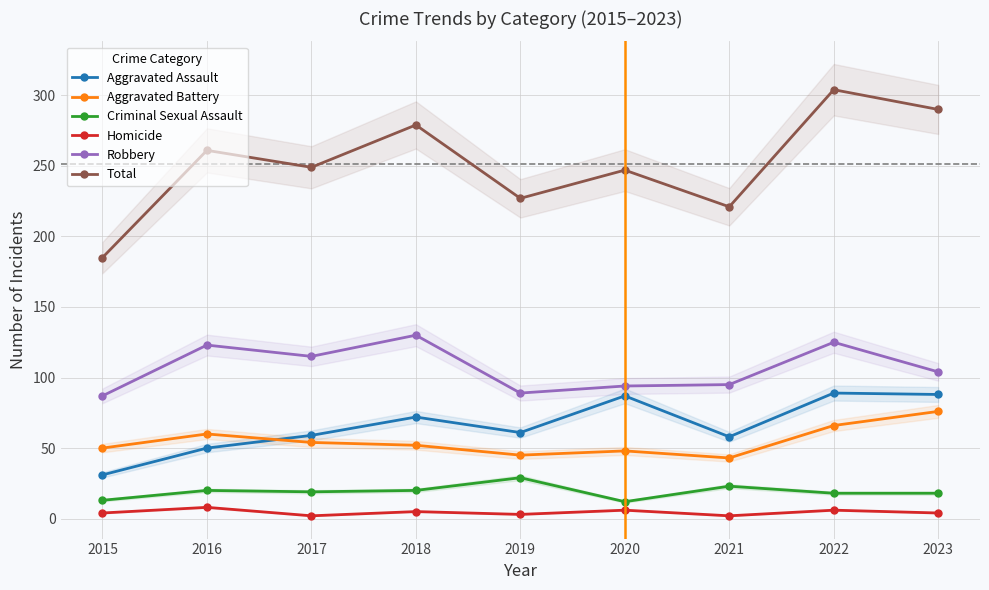

The value of Aggravated Assault at 2017 is 98. True or false?

False